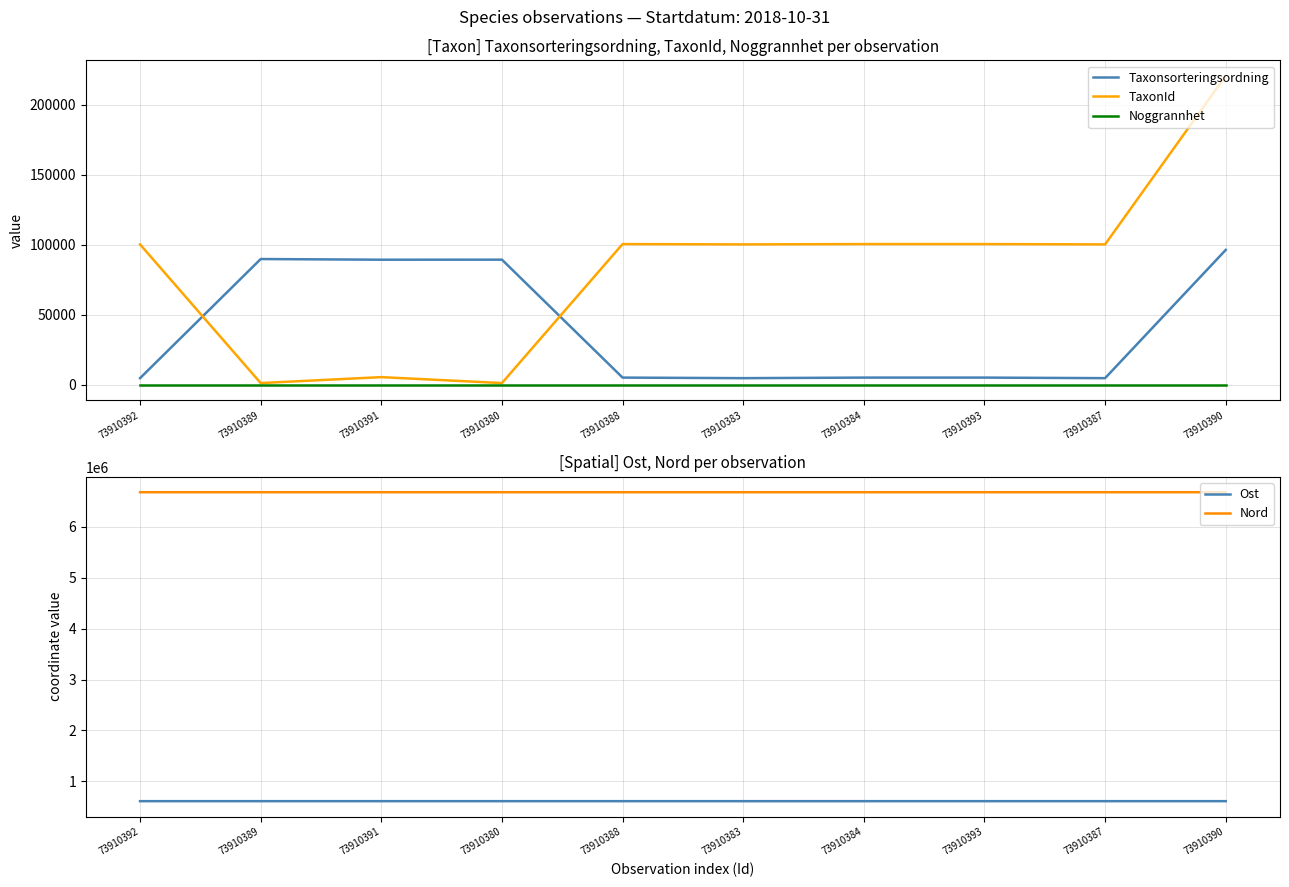

Is it true that Ost equals 612490.7 at 73910384?

True